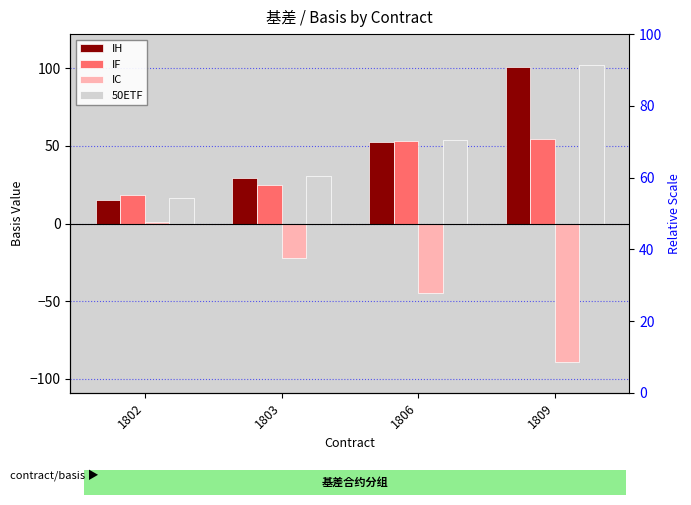

What is the lowest value of the IC series?

-88.8